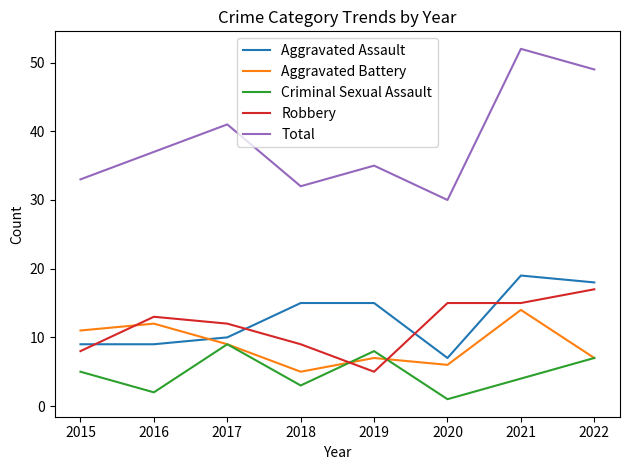

Which series has the widest spread of values?

Total